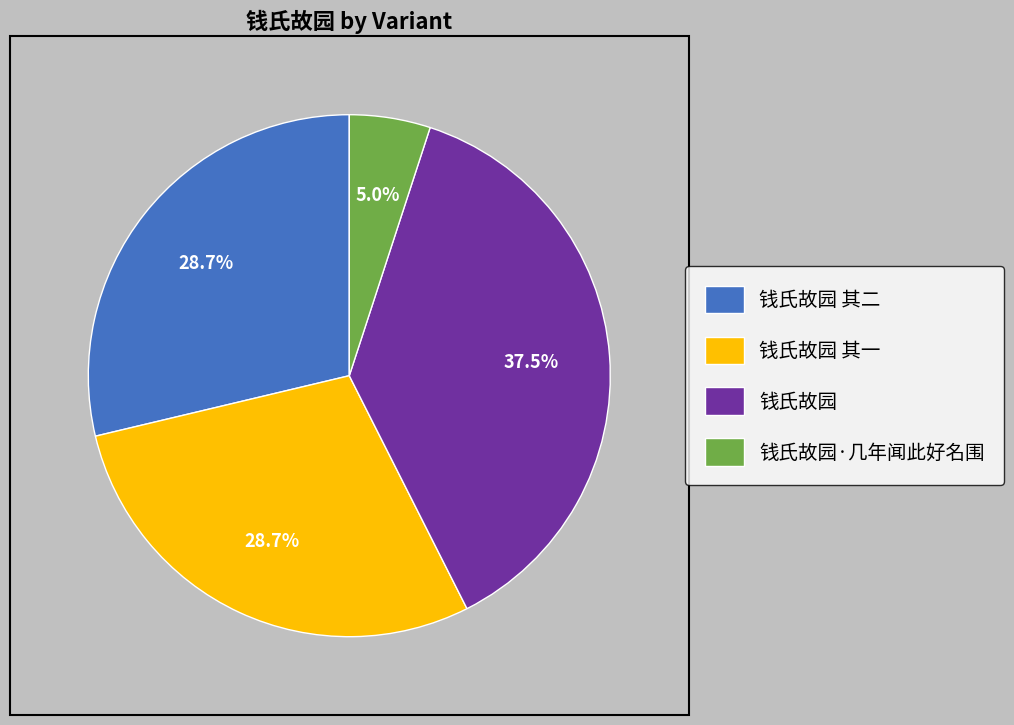

Which has a higher value, 钱氏故园·几年闻此好名围 or 钱氏故园?

钱氏故园